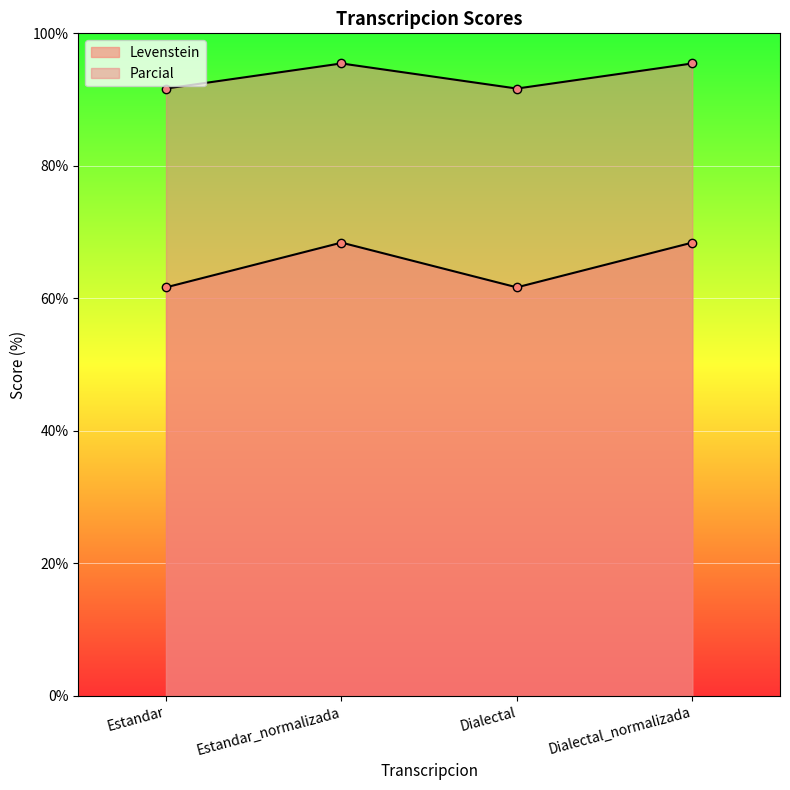

Is it true that Levenstein equals 68.4 at Estandar_normalizada?

True